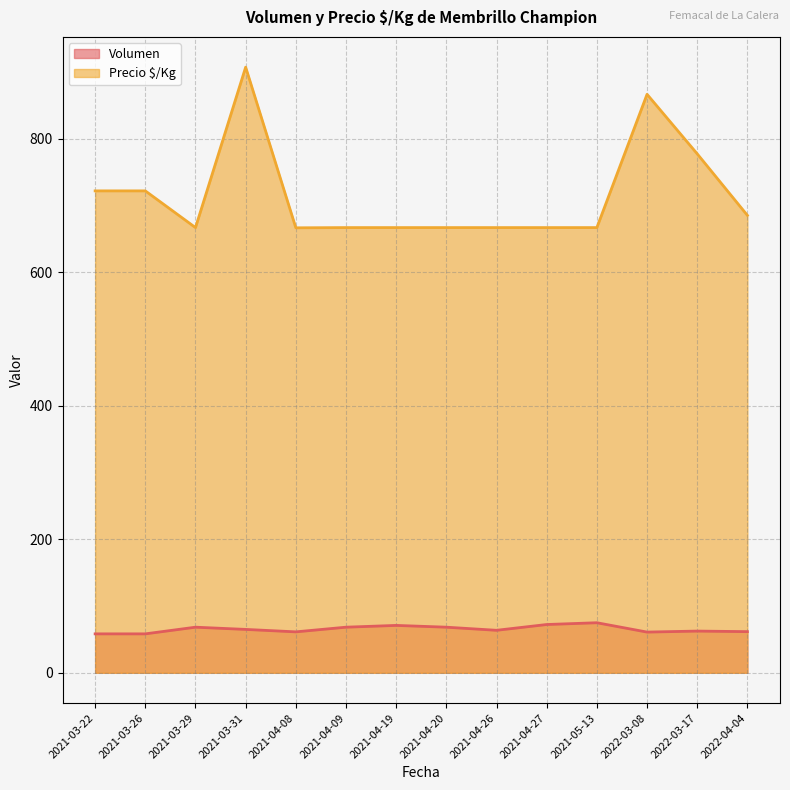

What is the approximate value of Volumen at 2021-04-19, to the nearest 10?

70